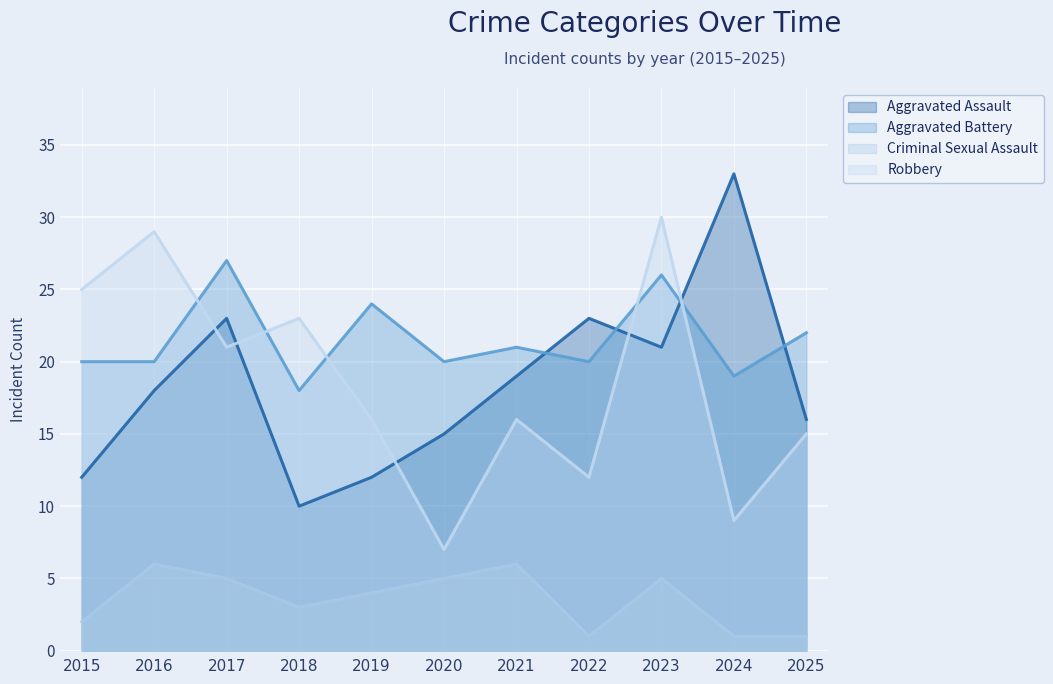

Is it true that Criminal Sexual Assault equals 2 at 2022?

False